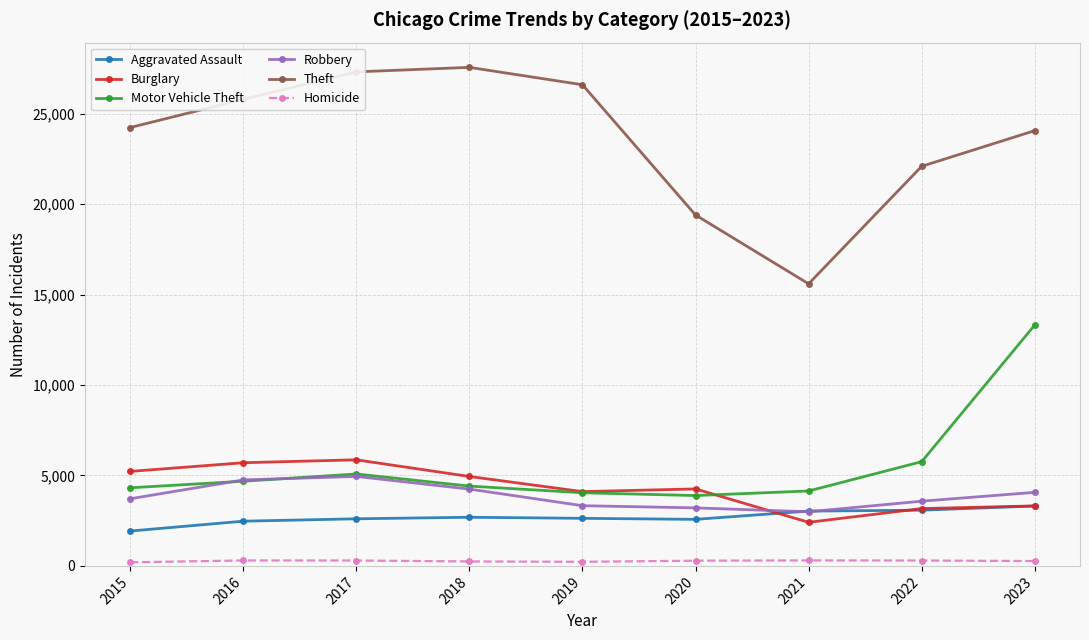

What is the difference between the highest and lowest values at 2020?

19108